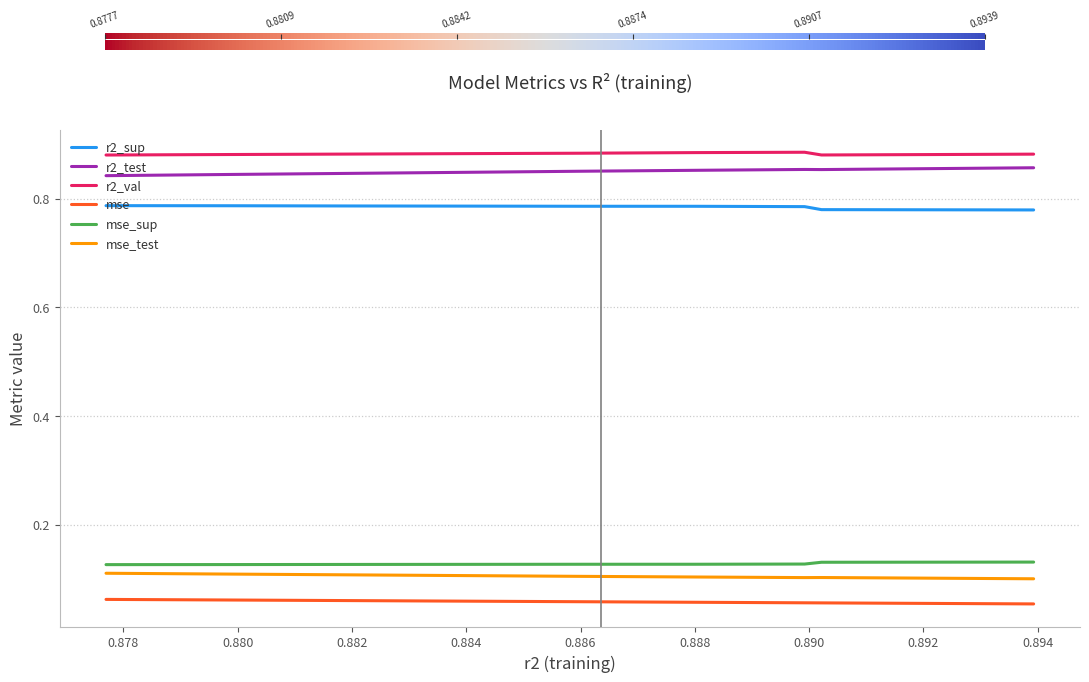

True or false: mse_sup and mse cross at least once.

False